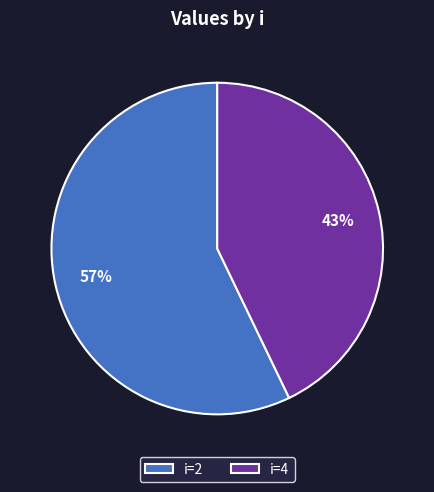

Rank the categories by value from highest to lowest.

i=2, i=4